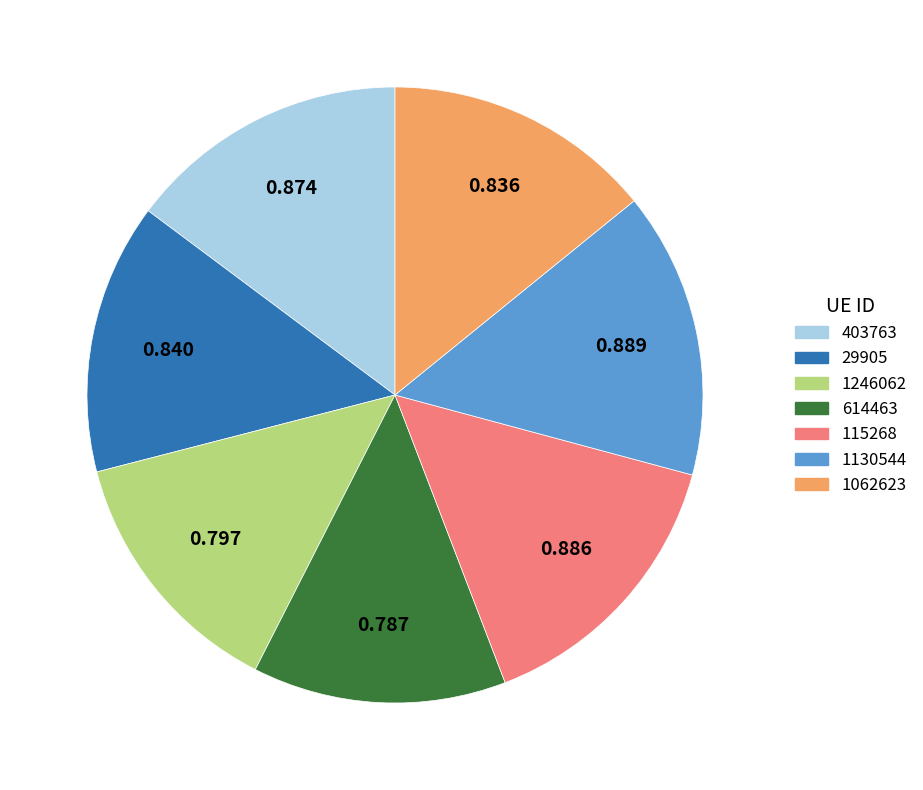

Combined, do 1130544 and 1062623 account for over 50%?

No